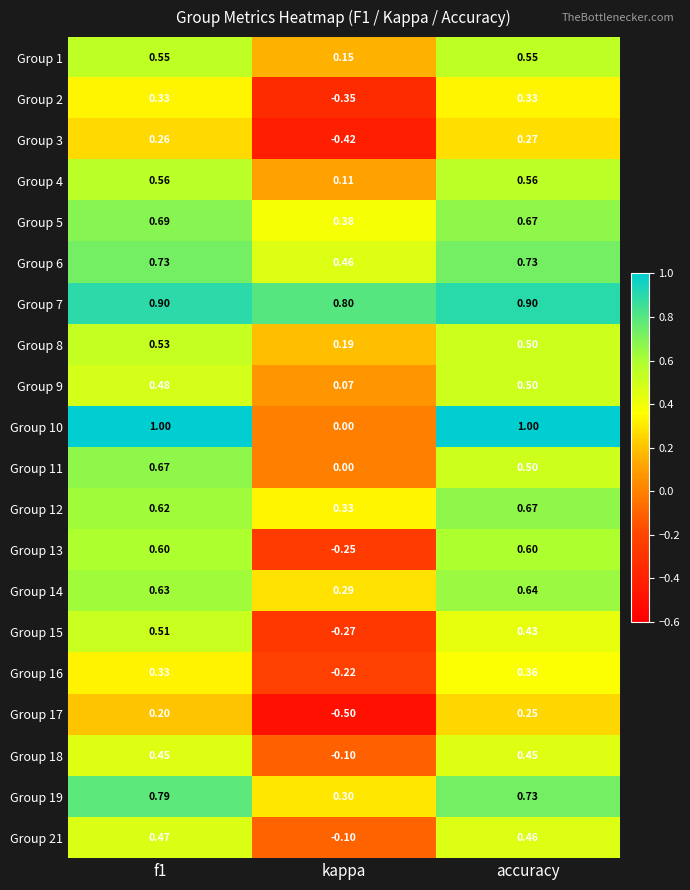

At which label is Group 10 closest to 0?

kappa